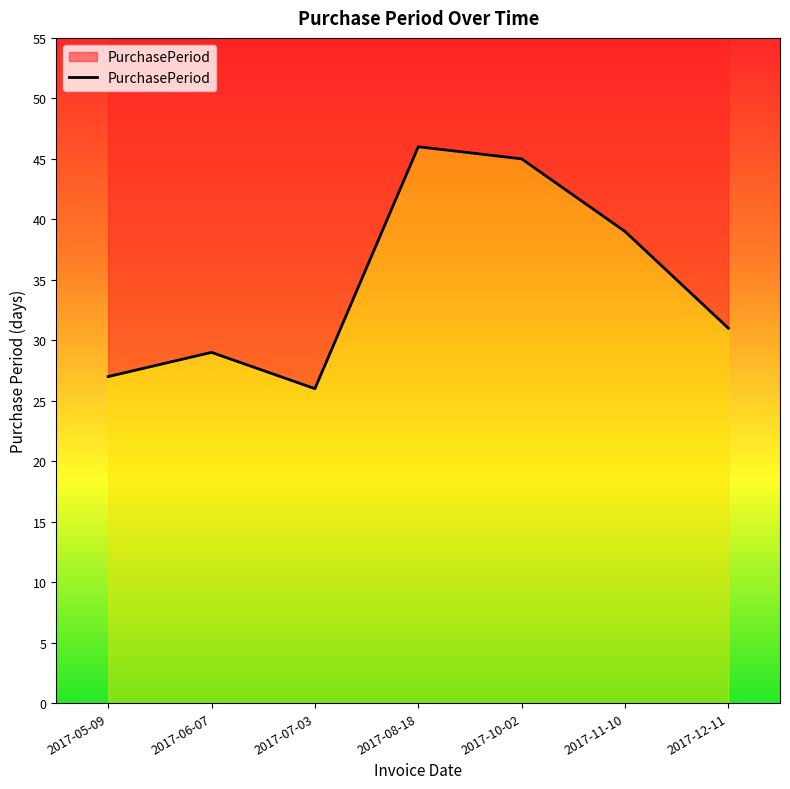

At which category does the chart reach its peak across all series?

2017-08-18